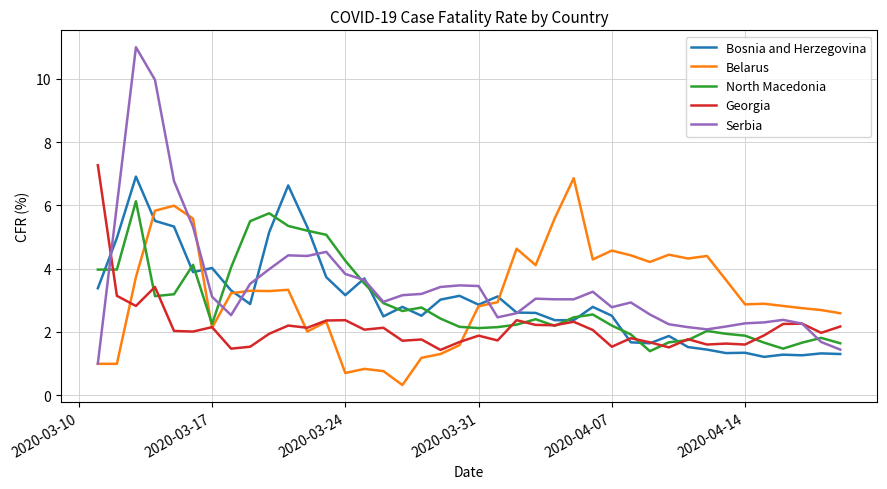

Which series has the widest spread of values?

Serbia